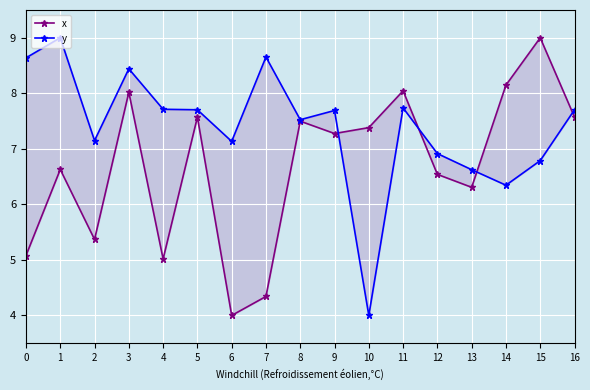

What is the difference between the maximum and second lowest values in the x series?

4.7